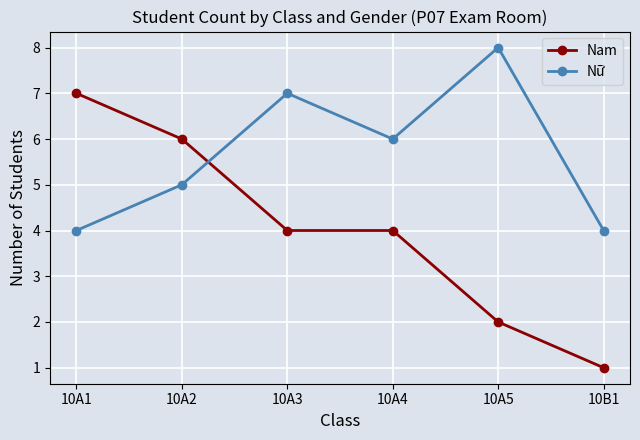

What is the minimum value shown in the chart?

1